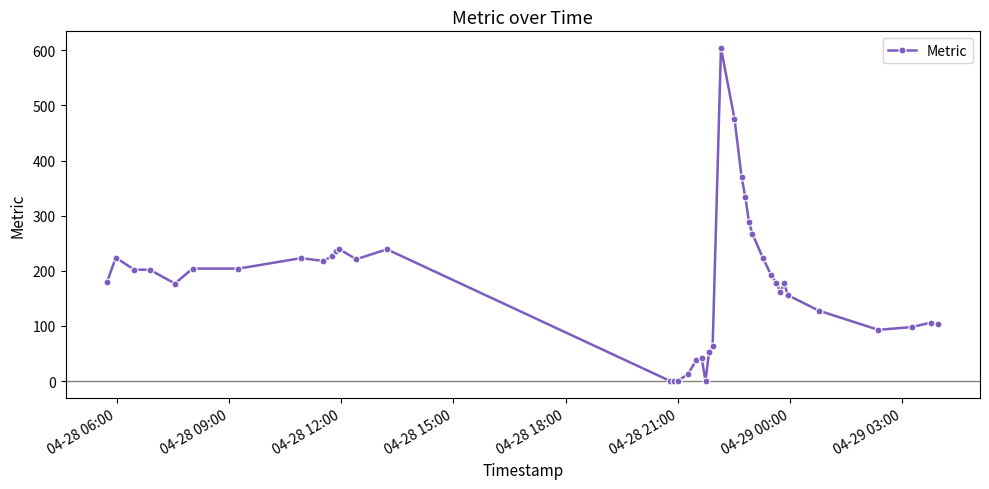

Does the chart display data point markers on the line(s)?

Yes